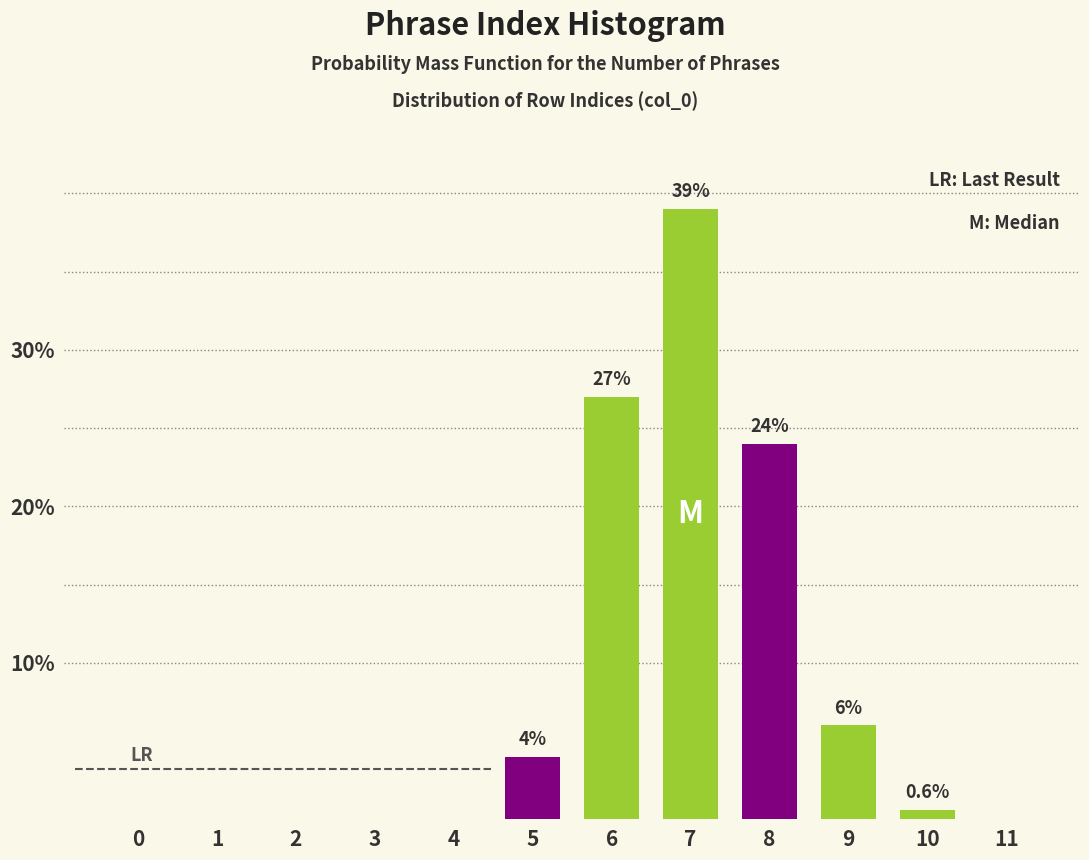

Reading left to right, list all the values displayed in this chart.

0=0.0	1=0.0	2=0.0	3=0.0	4=0.0	5=4.0	6=27.0	7=39.0	8=24.0	9=6.0	10=0.6	11=0.0